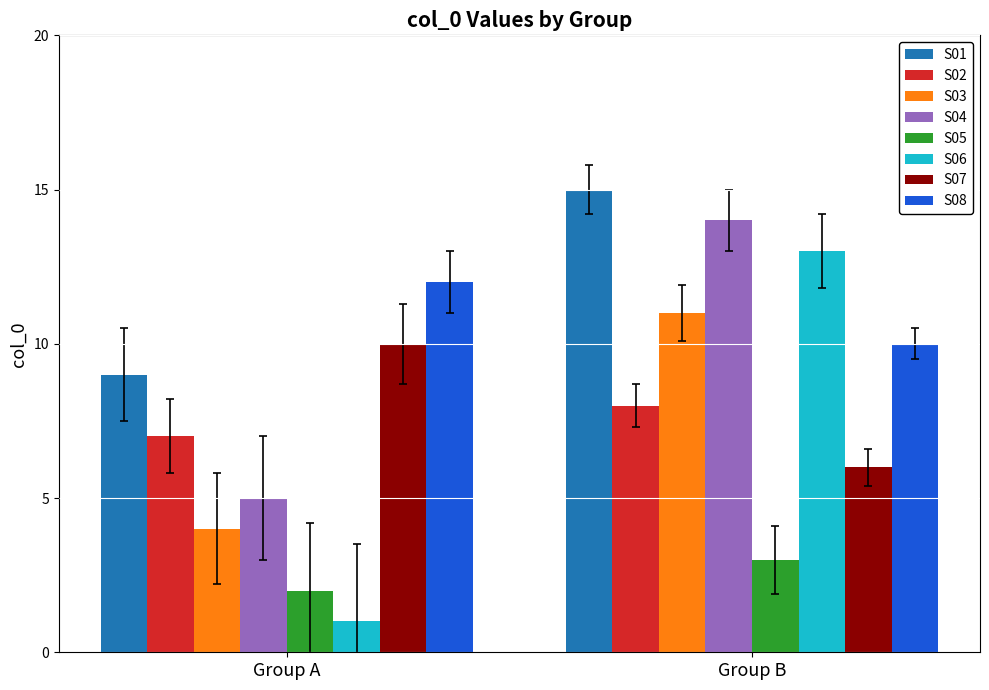

How many data points in col_0_group1 are less than 7?

4